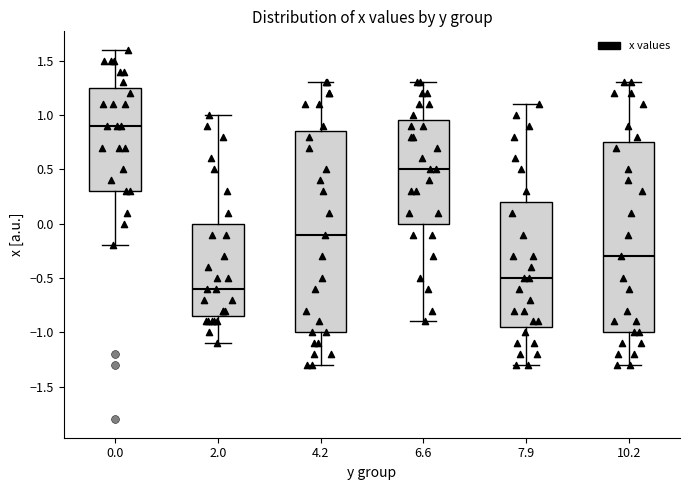

Which box is the tallest, from its lower edge to its upper edge?

4.2